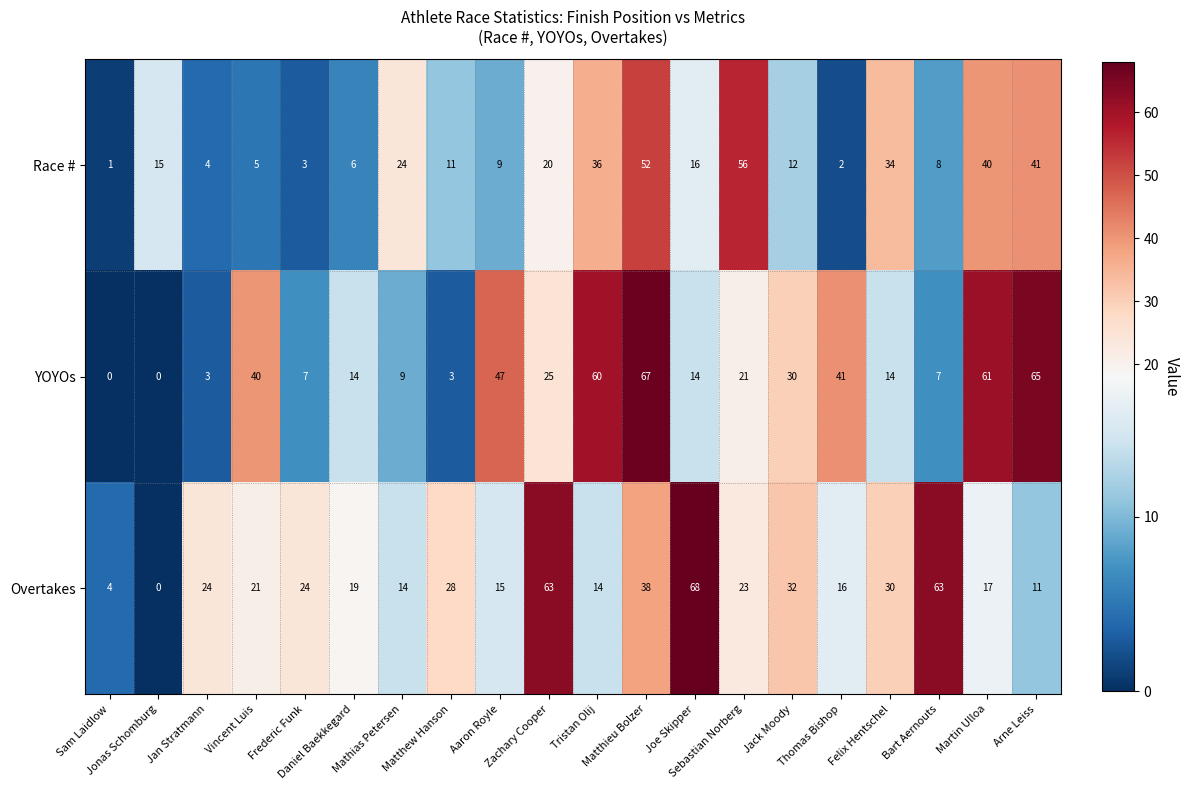

Which series has the largest total across all categories?

YOYOs